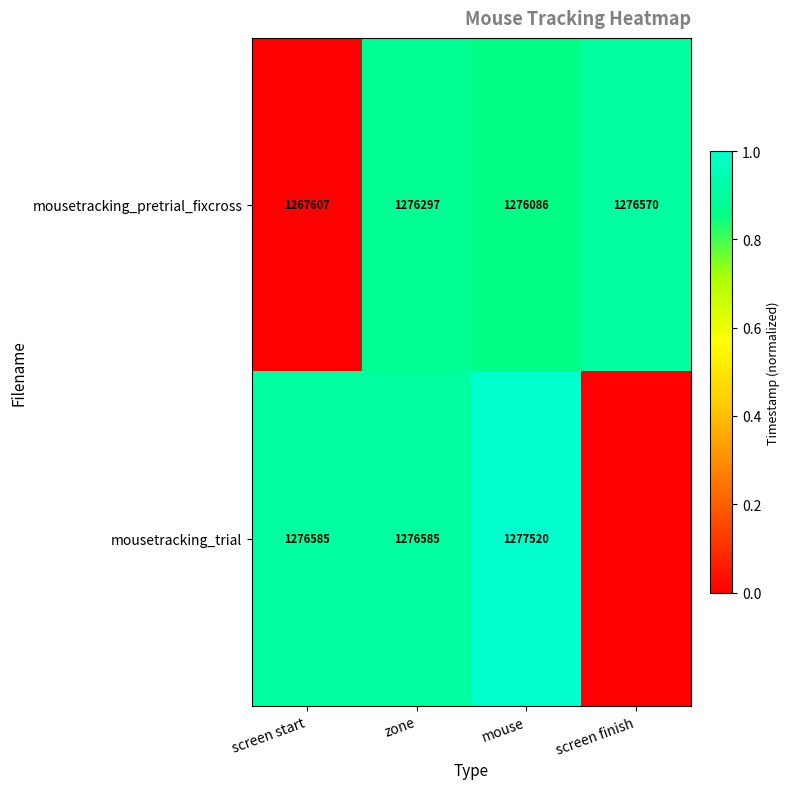

How many series are shown in this chart?

2